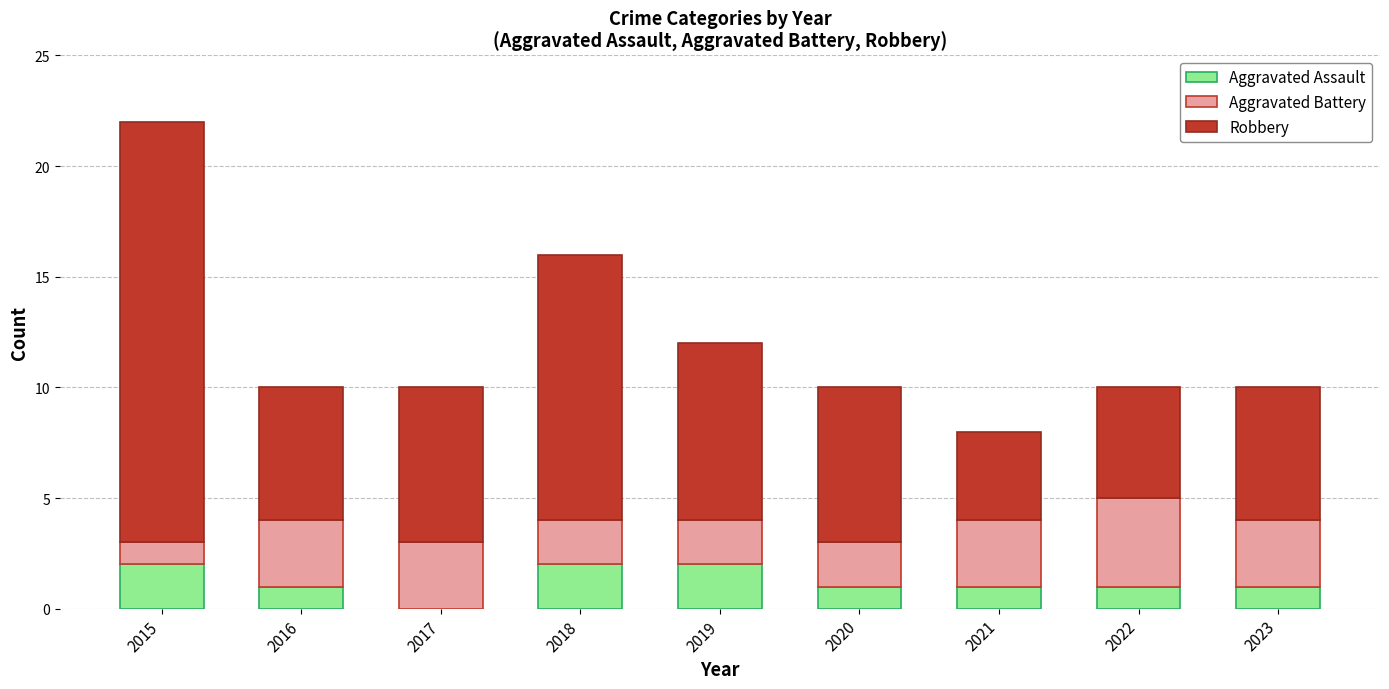

Does the chart contain stacked bars?

Yes